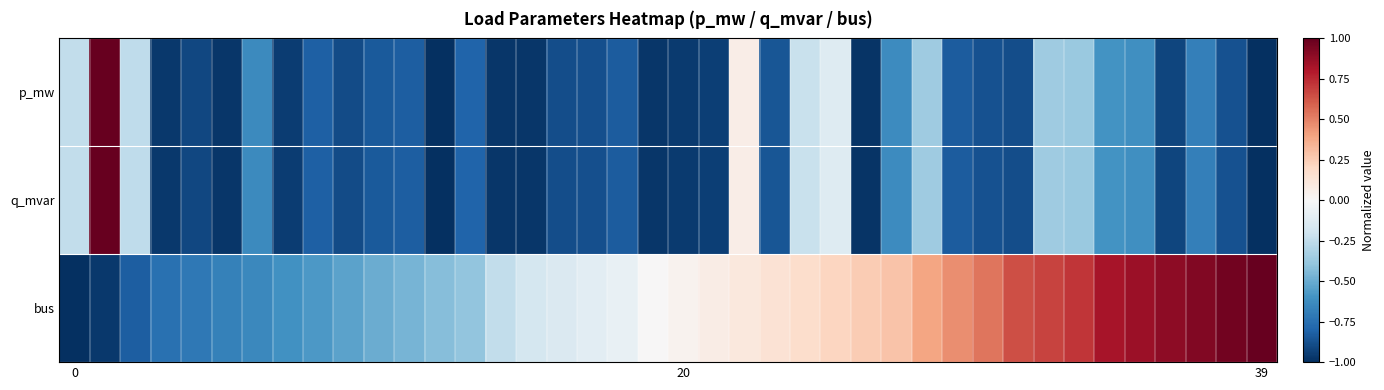

At which category does the chart reach its minimum across all series?

12